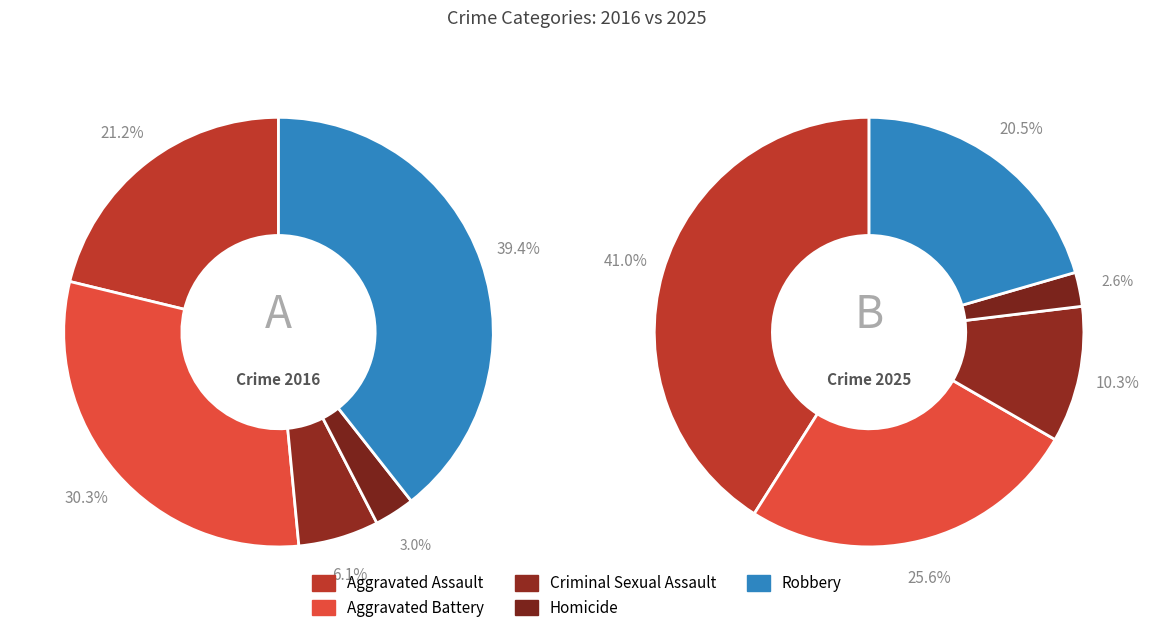

How many segments does this pie chart have?

5